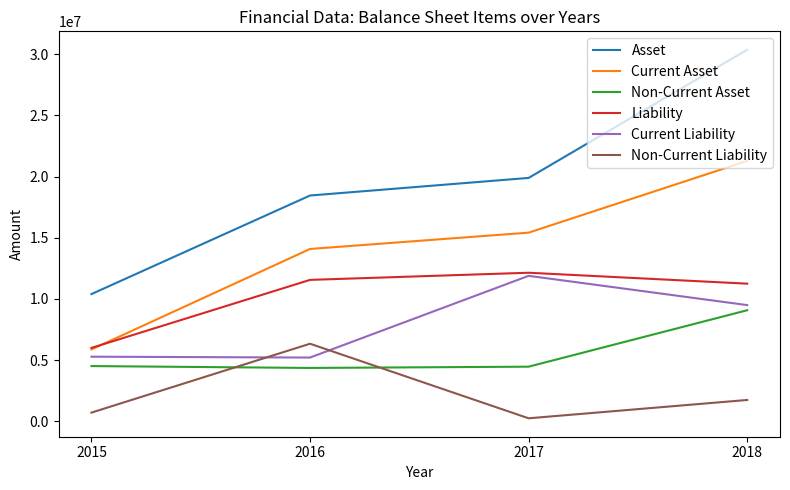

True or false: Current Liability has a value of 3500242 at 2016.

False